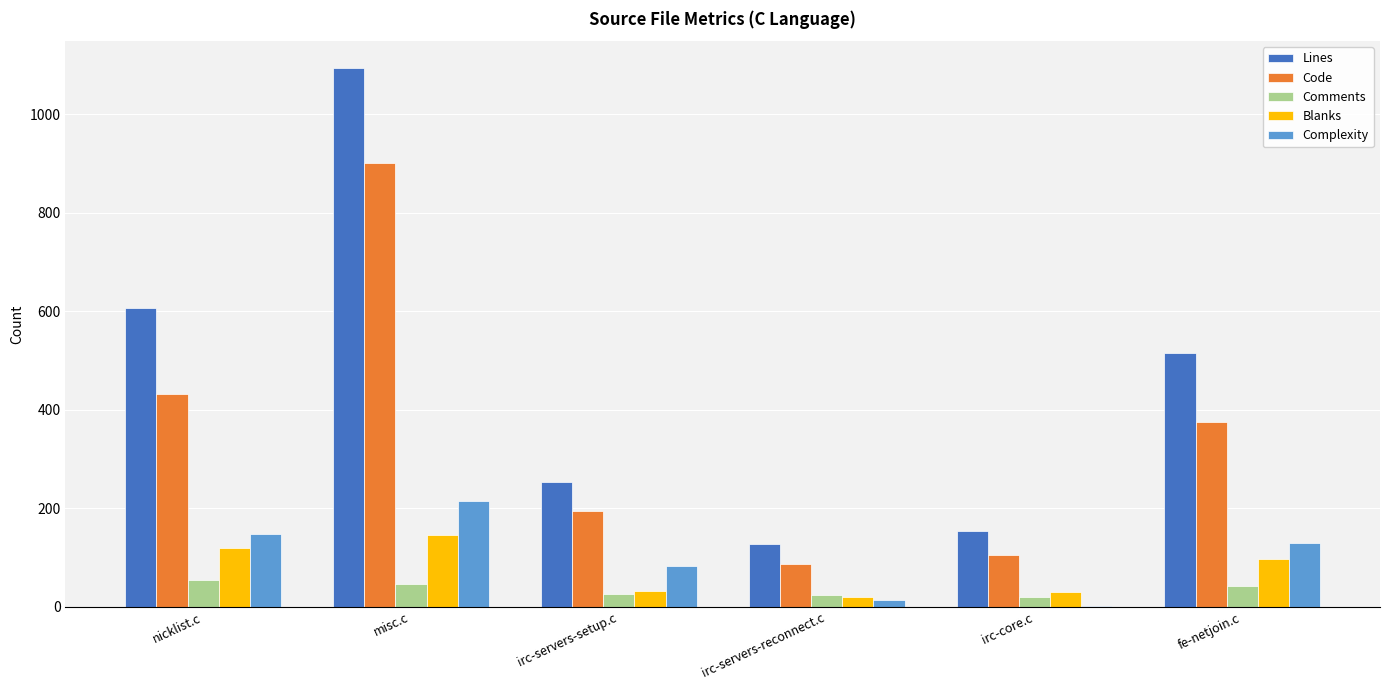

True or false: Code has a value of 433 at nicklist.c.

True